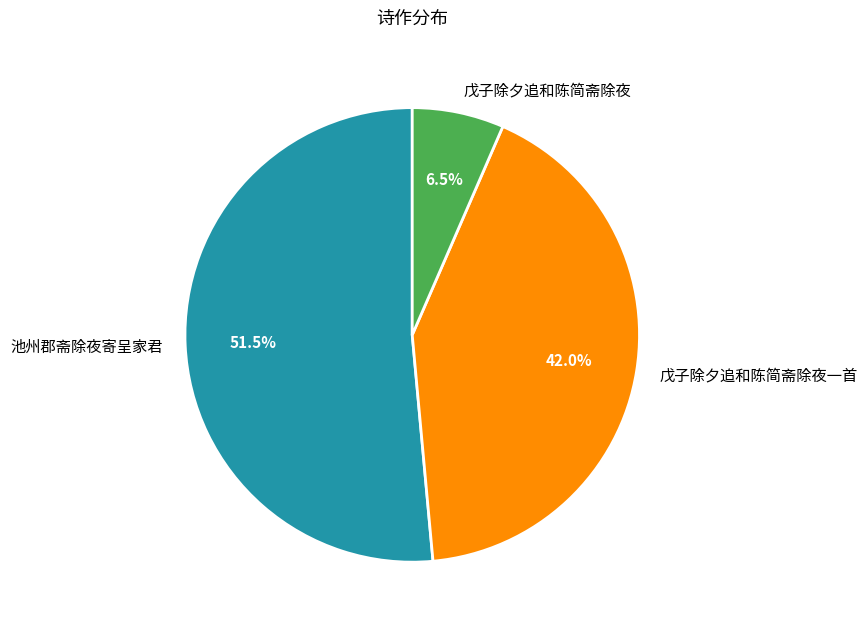

What portion of the pie excludes 戊子除夕追和陈简斋除夜?

93.5%